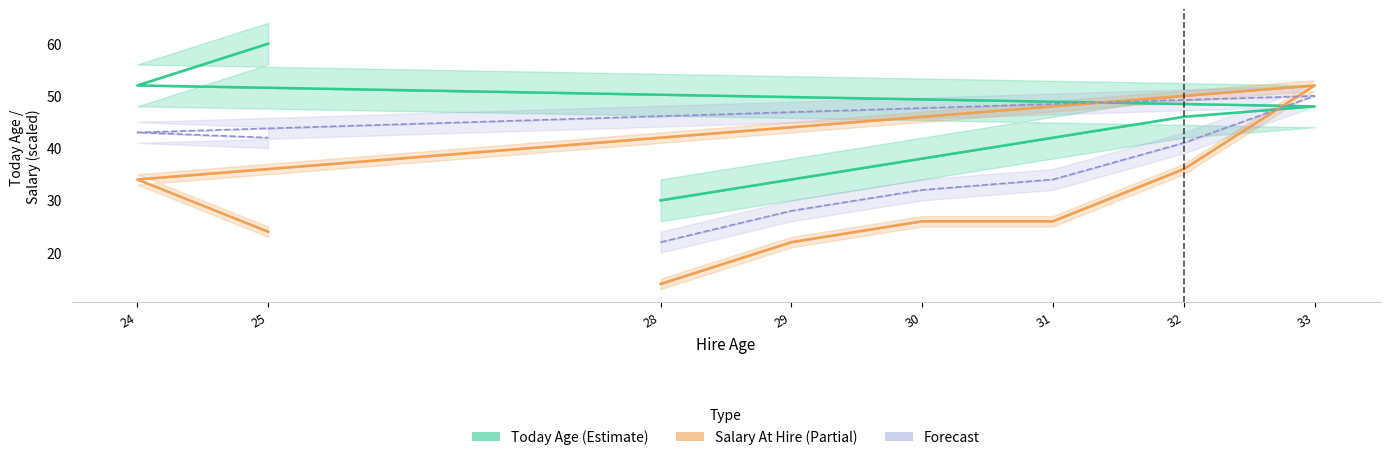

Rank the categories by Today Age value from highest to lowest.

25, 24, 33, 32, 31, 30, 29, 28